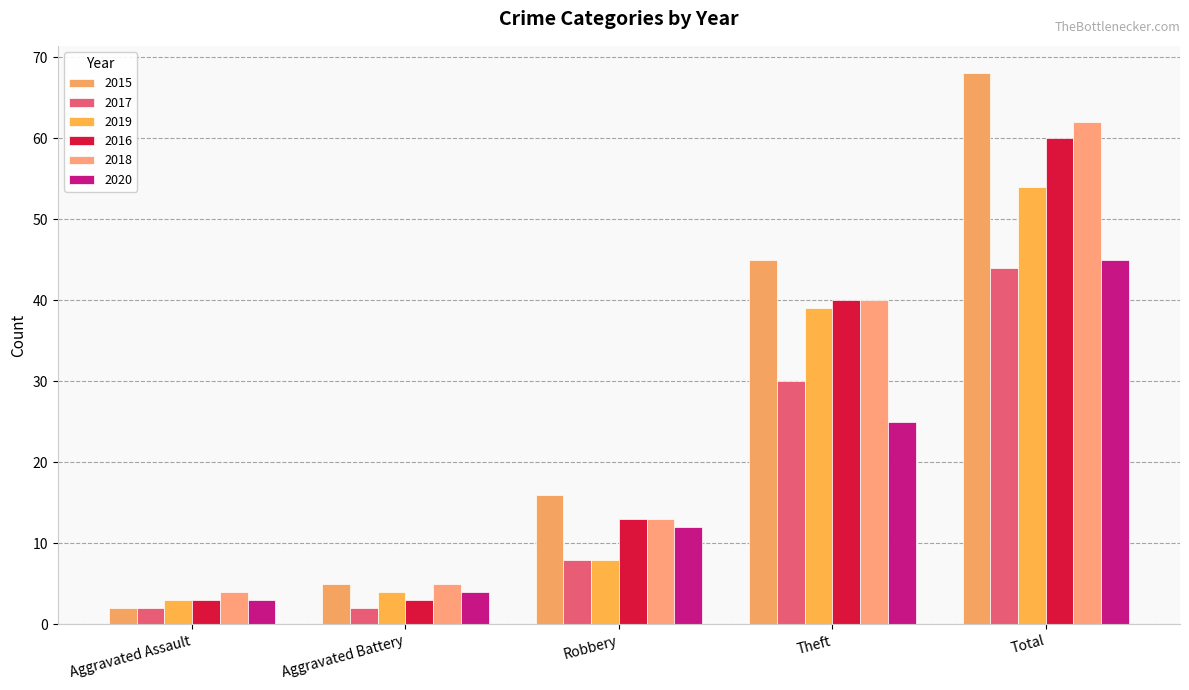

What position from the right is Aggravated Assault?

5